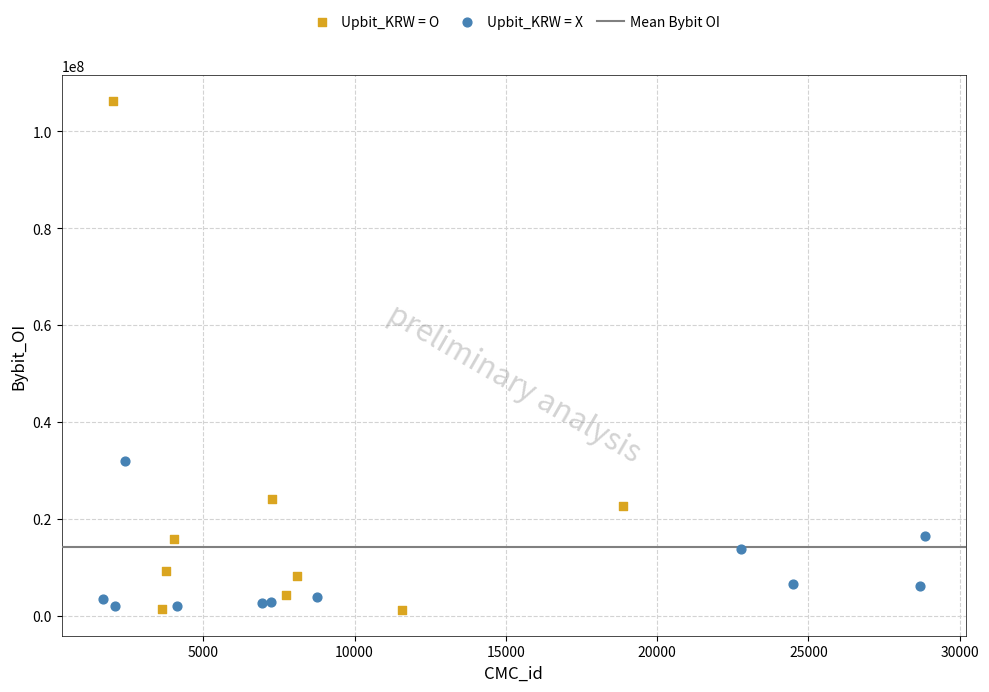

Which series contains the highest Y value?

Upbit_KRW = O